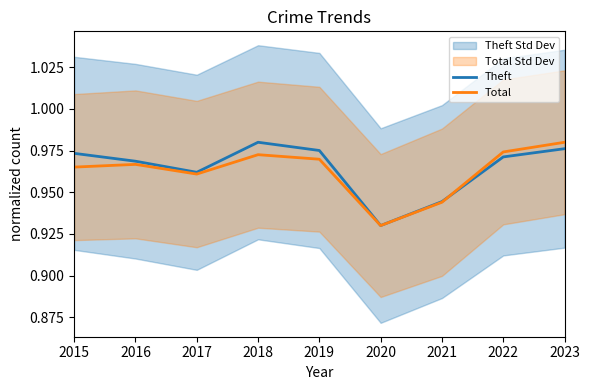

Which has a higher value, 2016 or 2015?

2015